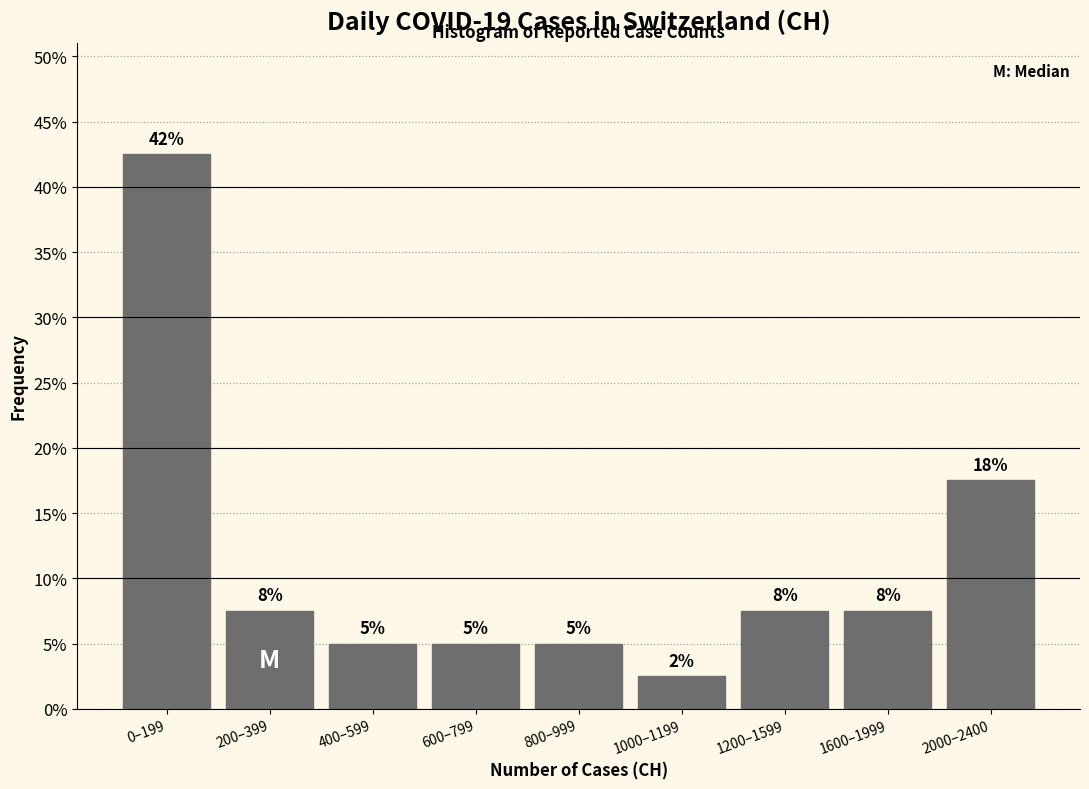

Are the bars horizontal?

No